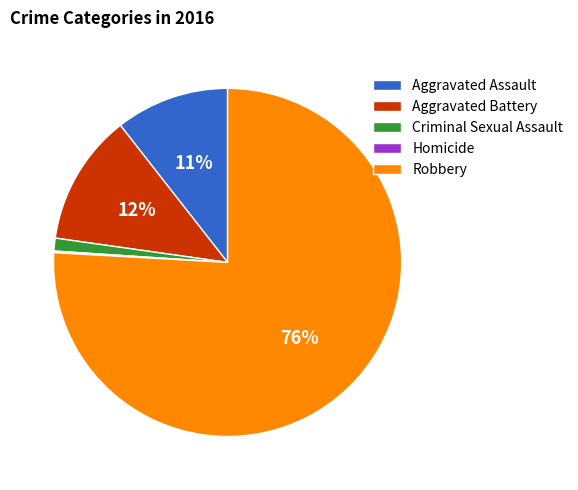

True or false: Robbery accounts for 68% of the total.

False